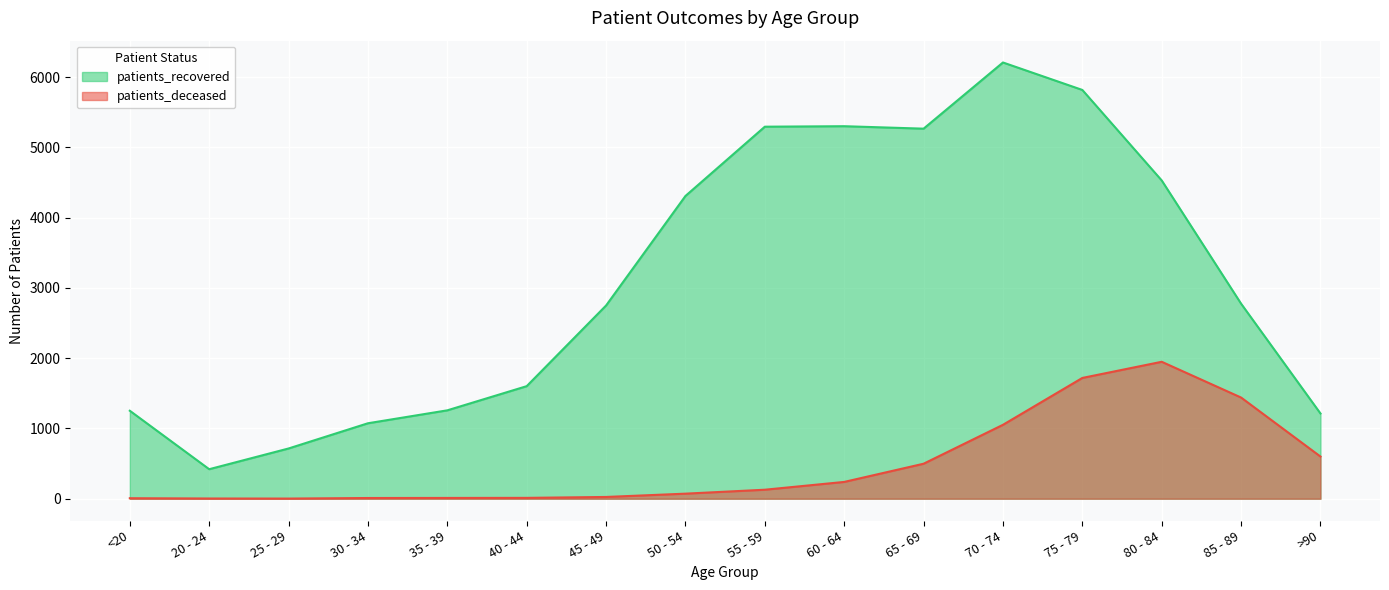

True or false: patients_recovered has more than 2 points higher than both neighbors.

False